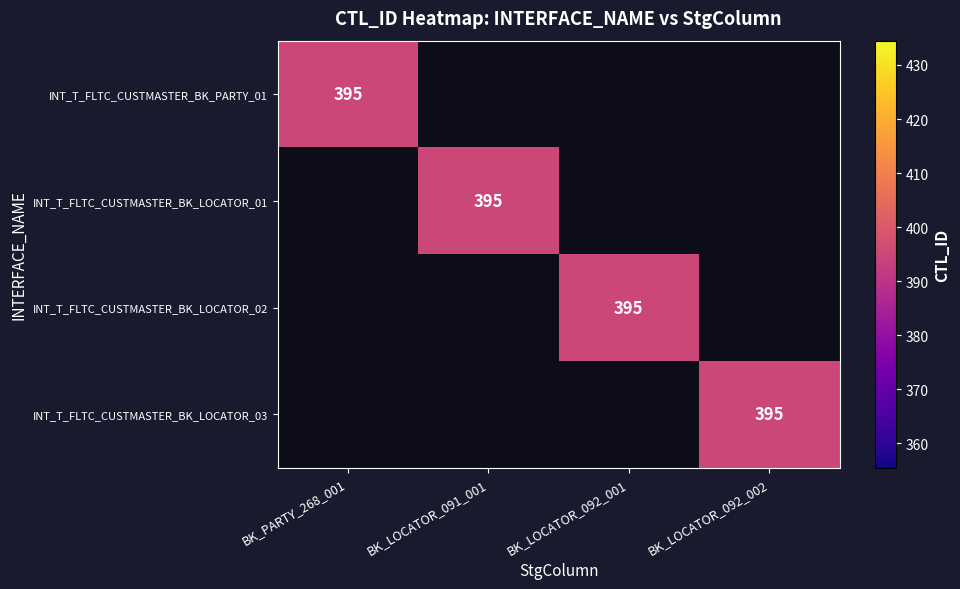

How many values in the INT_T_FLTC_CUSTMASTER_BK_PARTY_01 series exceed 0?

1